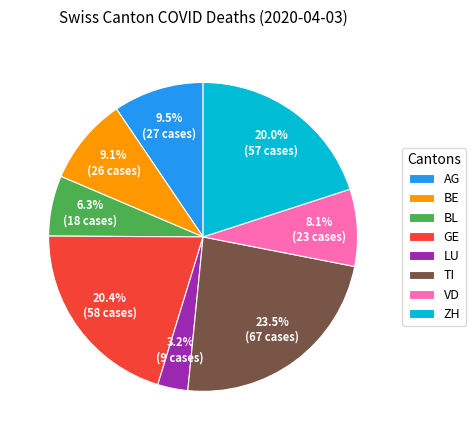

Approximately how many times larger is the value at BL compared to BE?

0.7